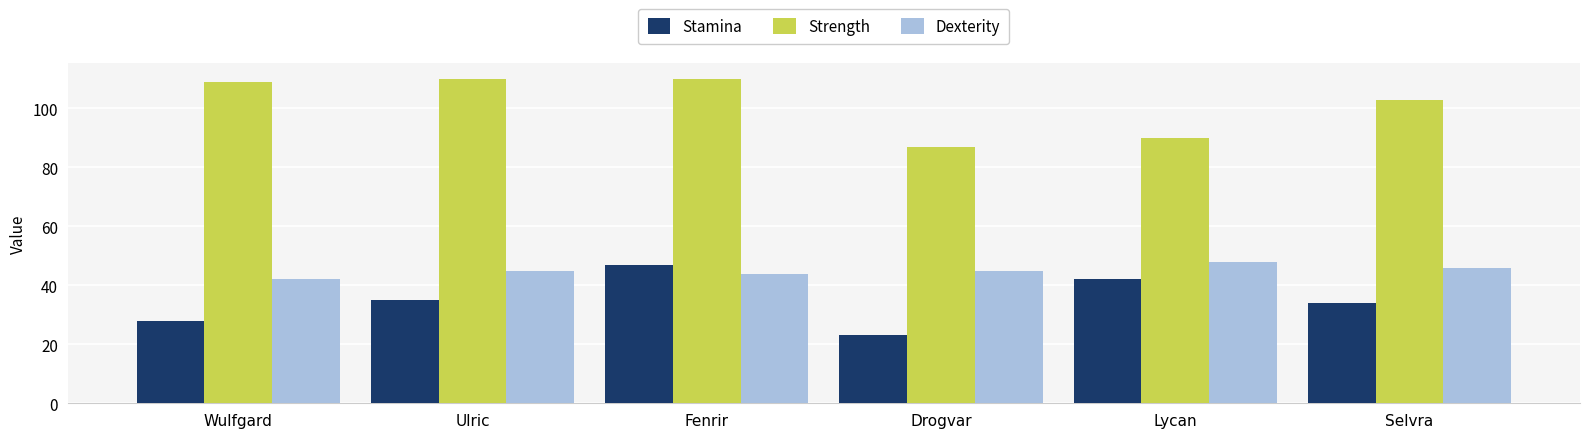

How many bars are there in total?

18